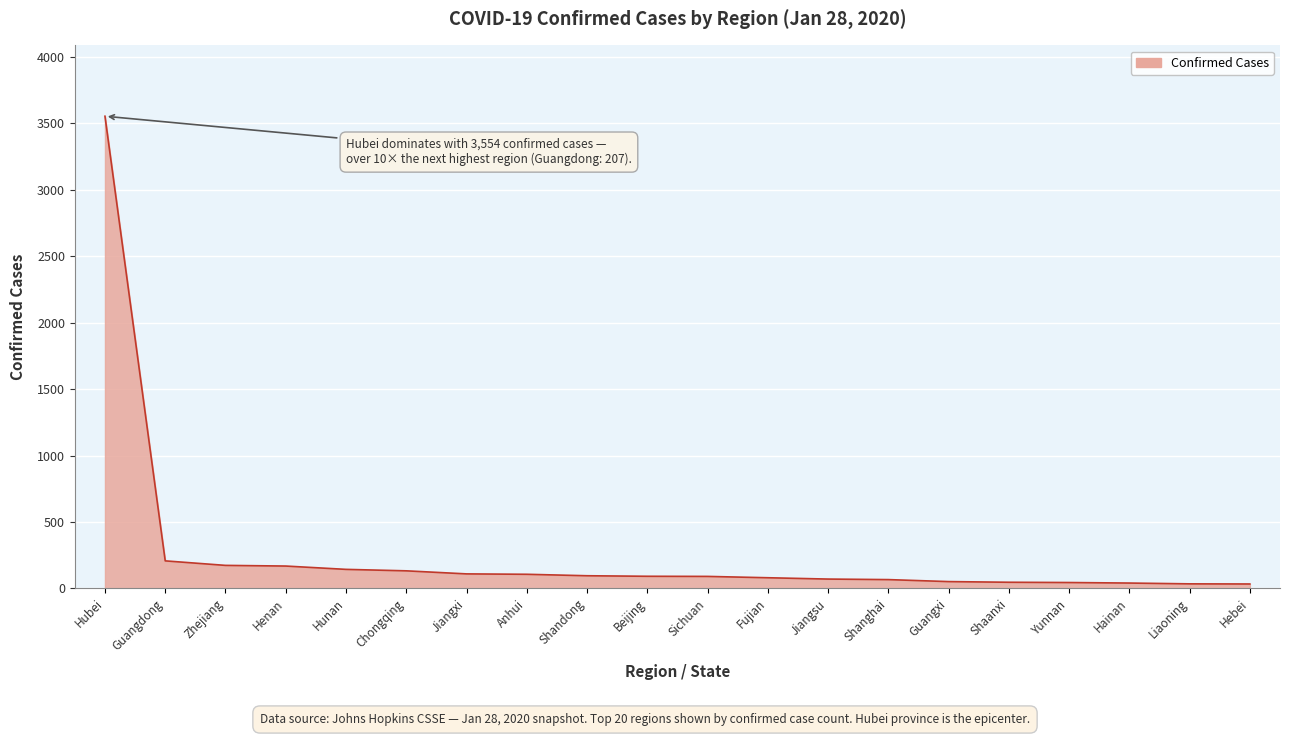

What is the sum of the values at Jiangsu and Sichuan?

160